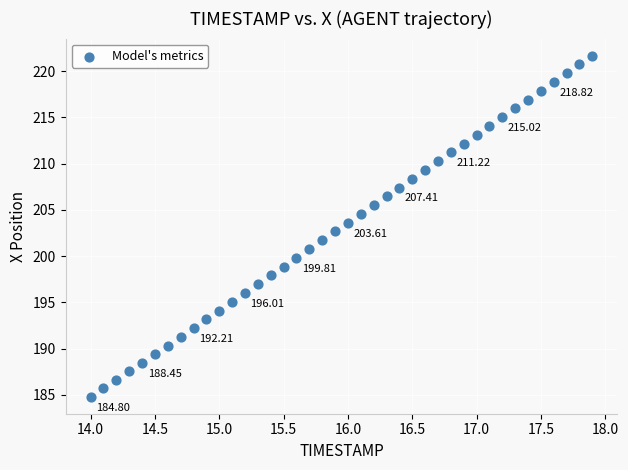

What is the range of X values (max minus min)?

3.9